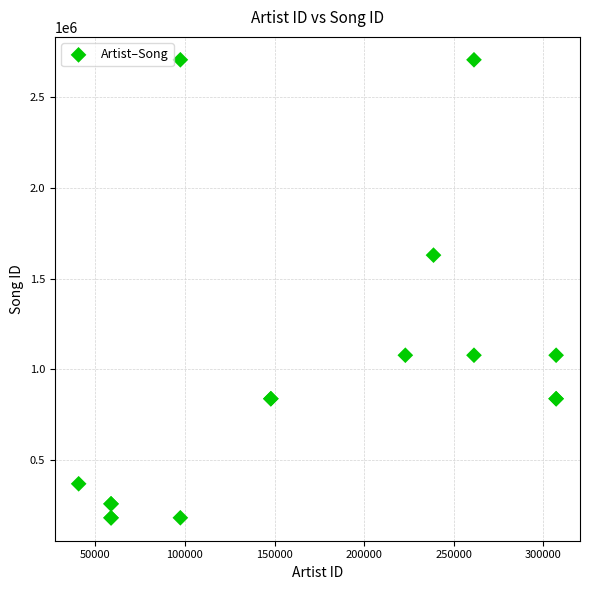

What Y value in the scatter plot is closest to 1443761?

1628883